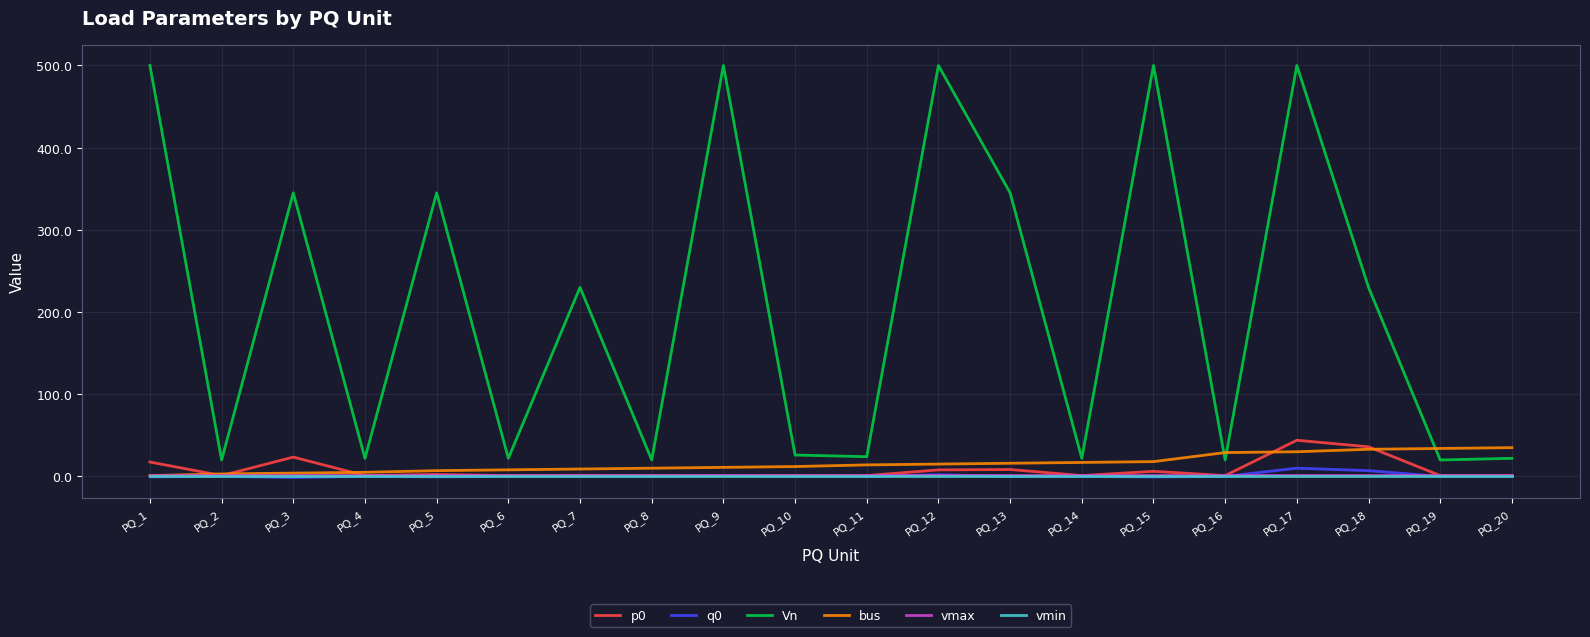

True or false: Vn and q0 cross at least once.

False